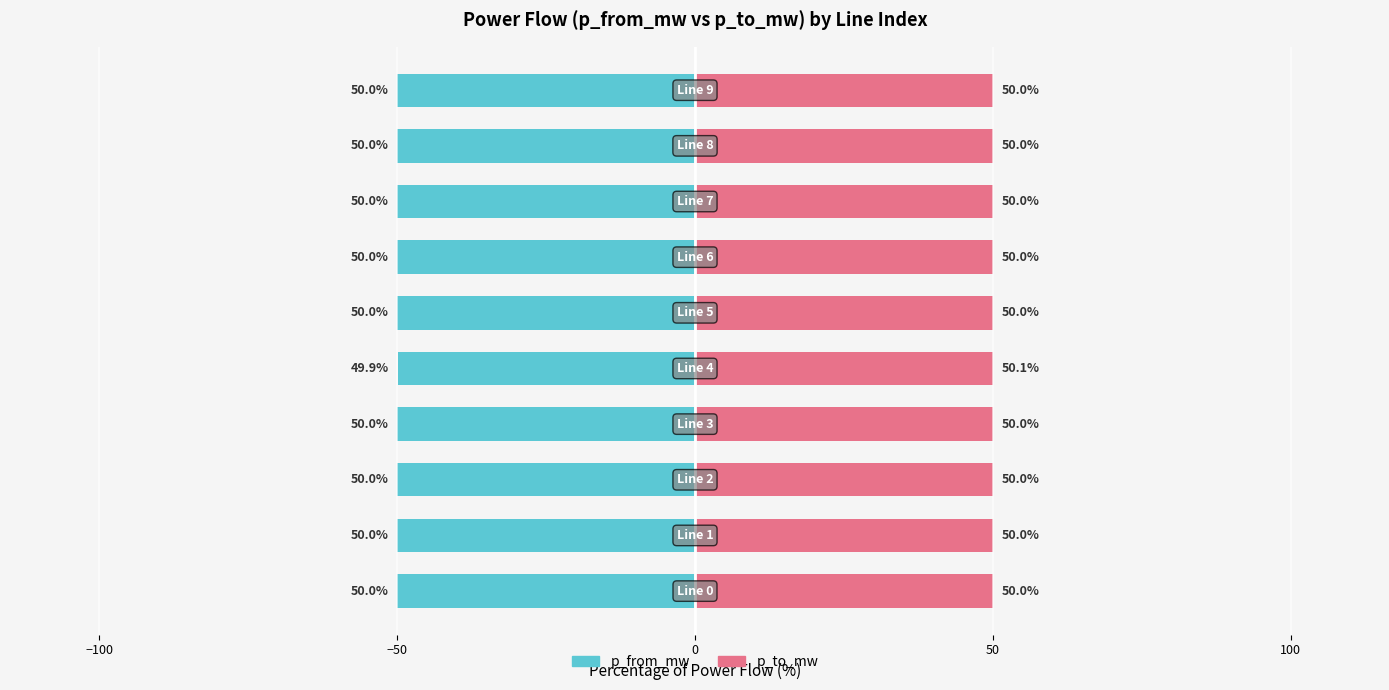

Reading left to right, list all the values displayed in this chart.

p_from_mw: -50.0	-50.0	-50.0	-50.0	-49.9	-50.0	-50.0	-50.0	-50.0	-50.0
p_to_mw: 50.0	50.0	50.0	50.0	50.1	50.0	50.0	50.0	50.0	50.0